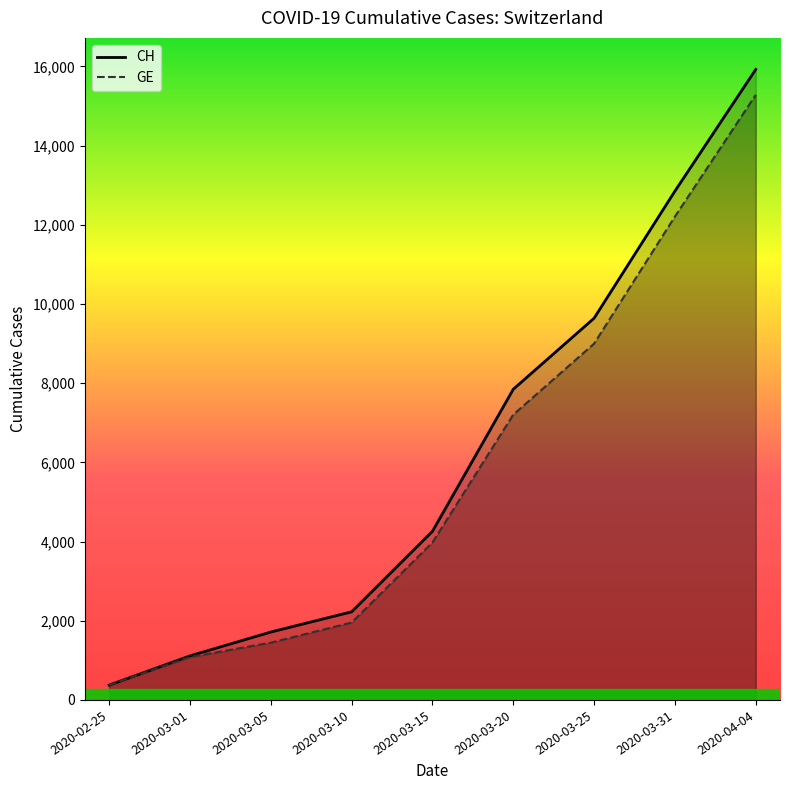

What is the label of the 4th point from the right?

2020-03-20